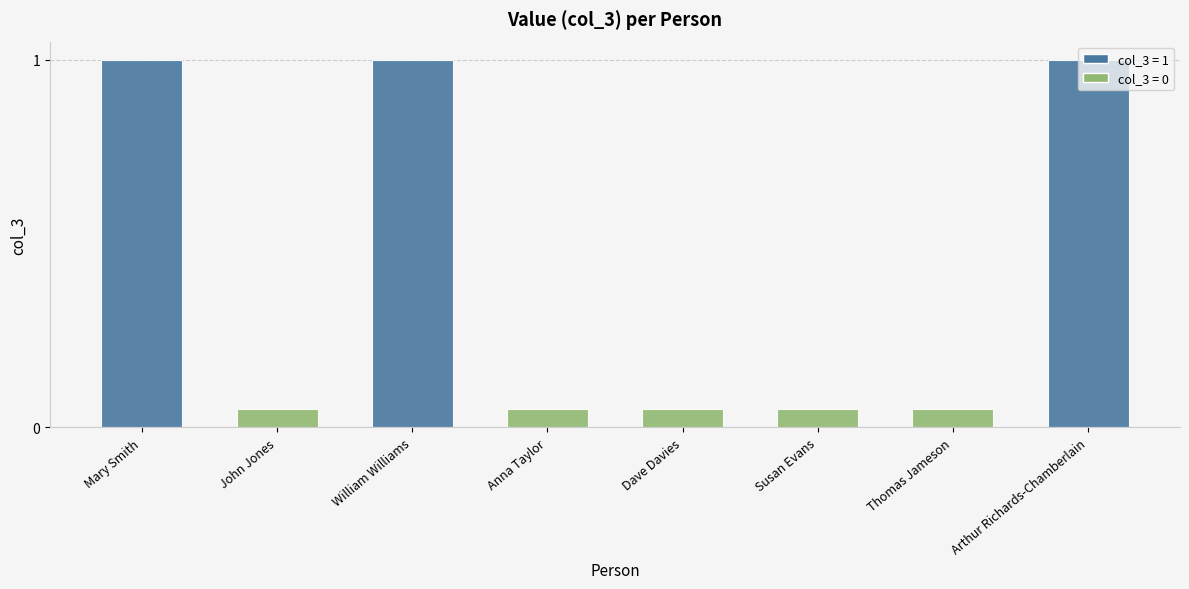

What position from the left is Dave Davies?

5